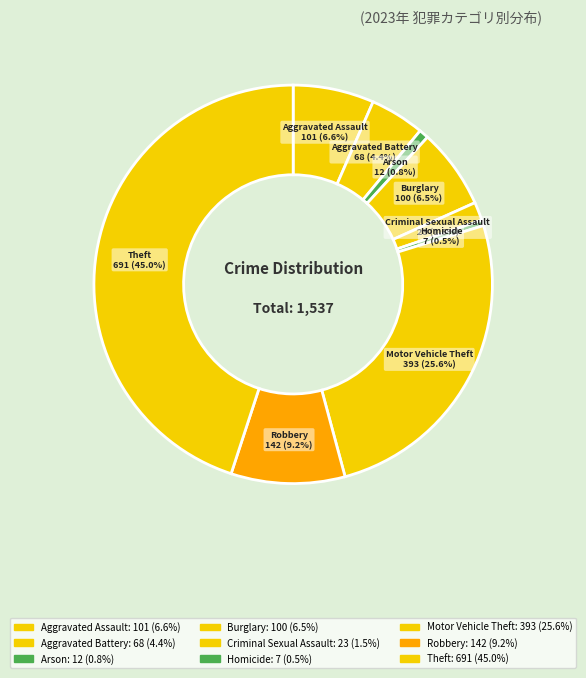

What percentage is NOT represented by Theft?

55.0%